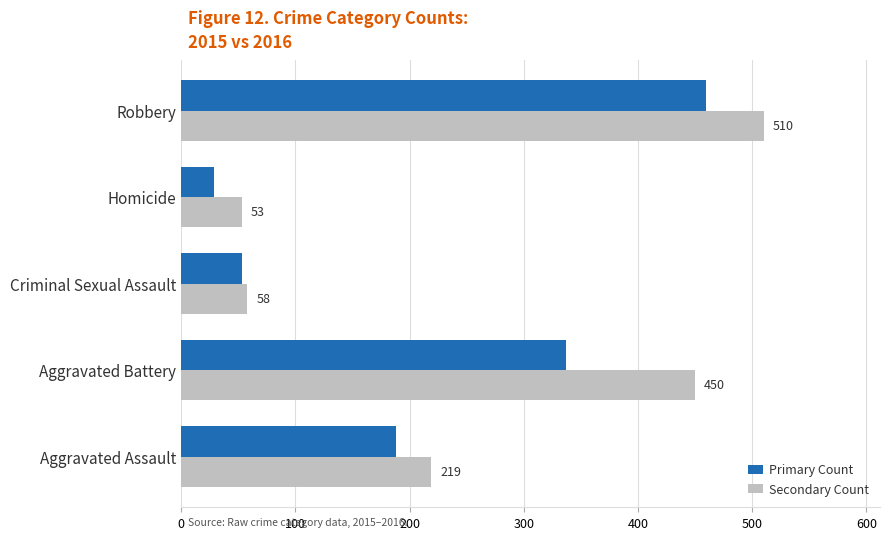

How many series are shown in this chart?

2